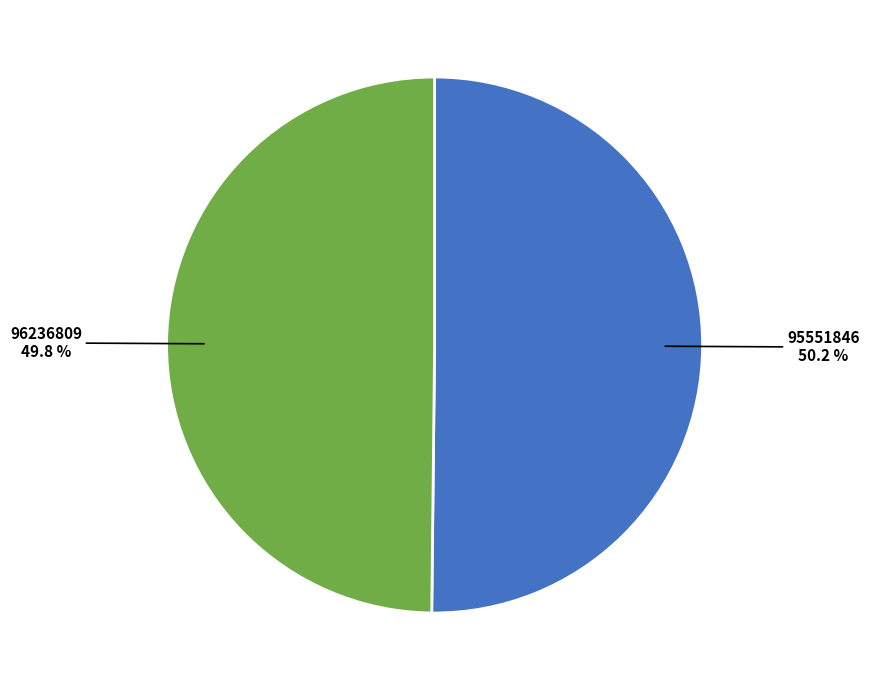

Does any single category account for the majority?

Yes